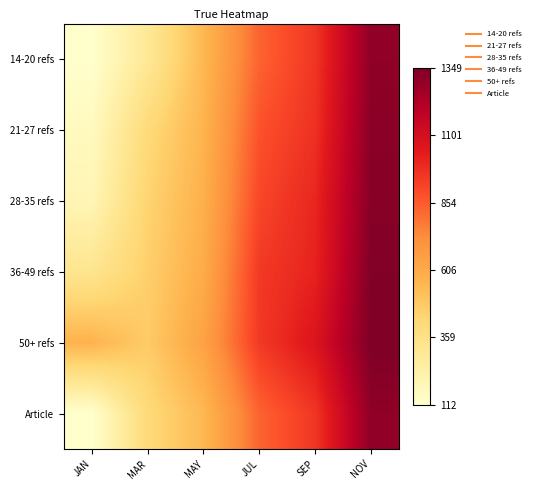

Which category has the highest value across all series?

NOV